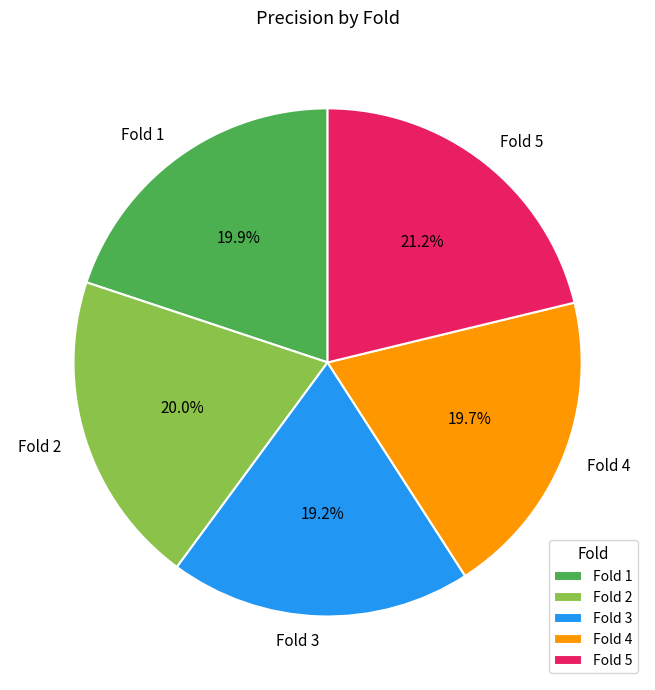

To the nearest percent, what is the difference between the Fold 2 and Fold 3 slice percentages?

1%